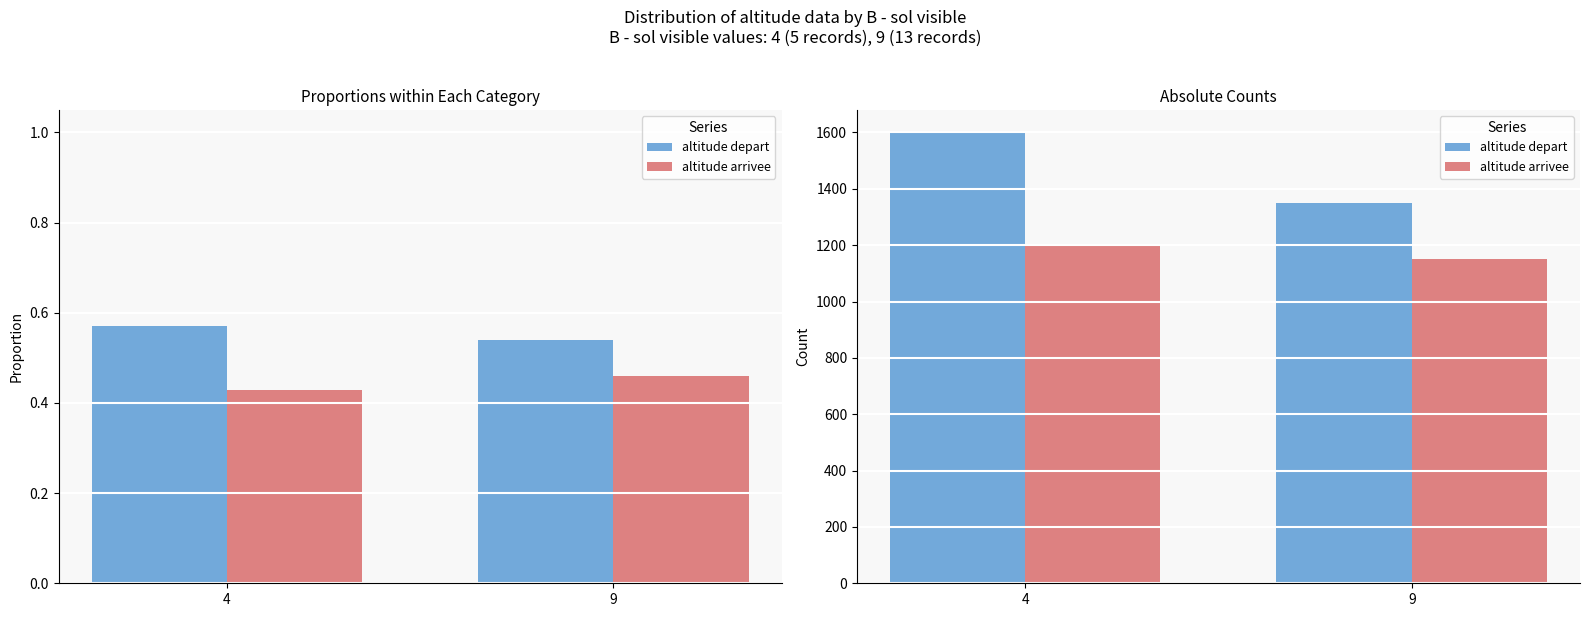

Is the value of altitude arrivee at 9 greater than the value of altitude depart at 9?

No